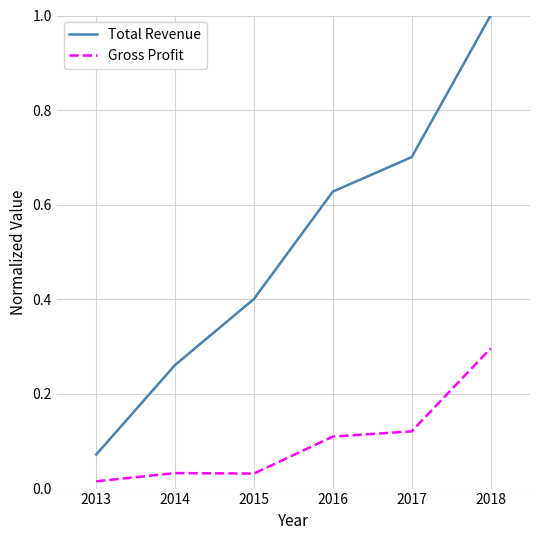

Which series has the largest range (max minus min)?

Total Revenue